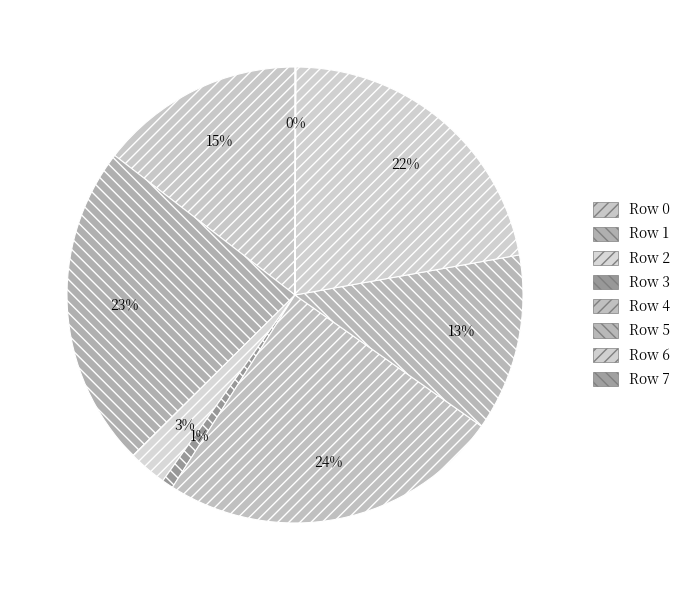

Which slice is the largest?

Row 4